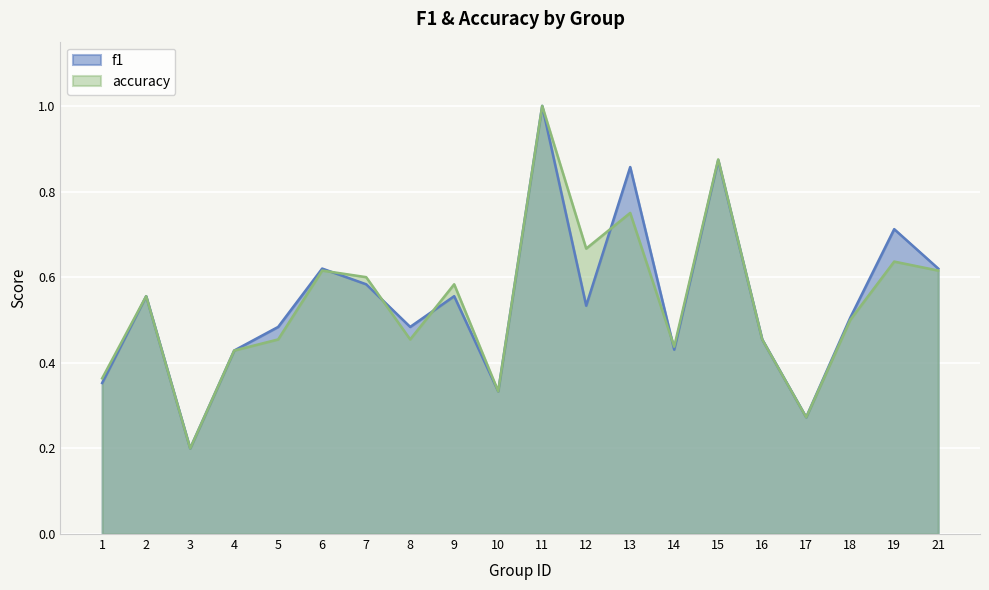

What is the total value across all series at 7?

1.2